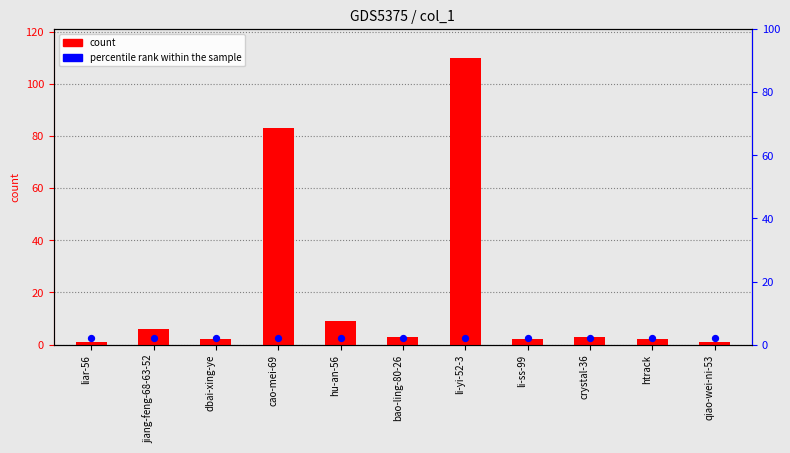

Is the value of col_1 at cao-mei-69 greater than the value of percentile rank within the sample at qiao-wei-ni-53?

Yes